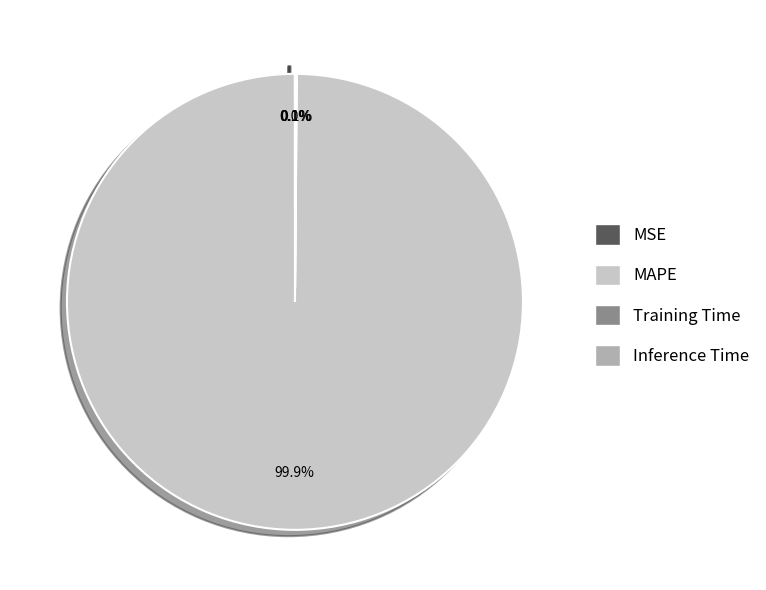

Is there a majority slice in this chart?

Yes